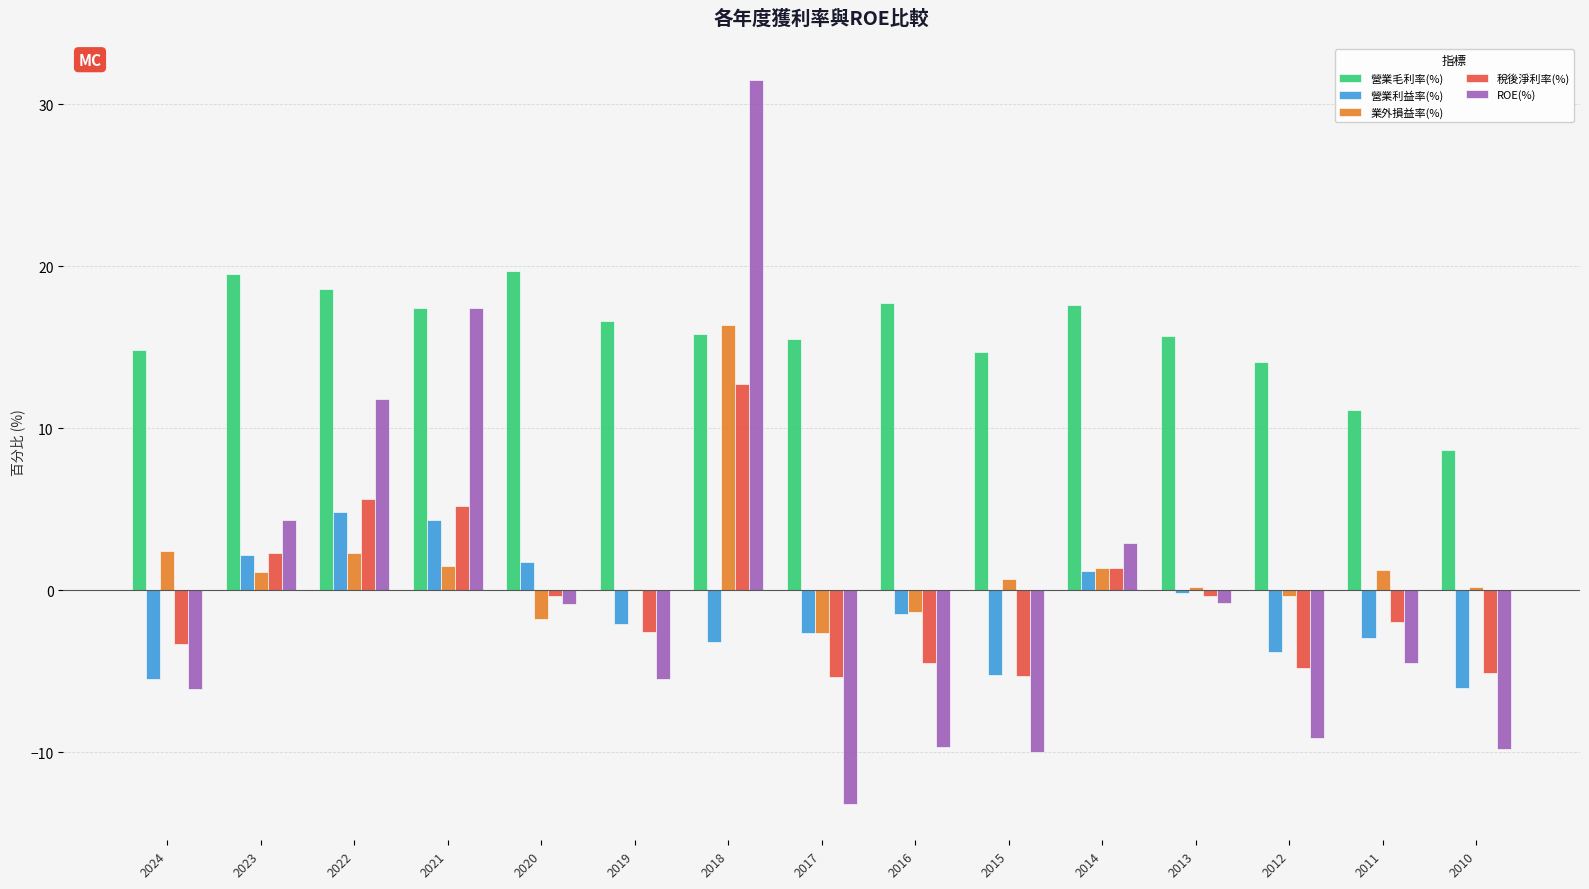

Which label corresponds to the largest value in the chart?

2018